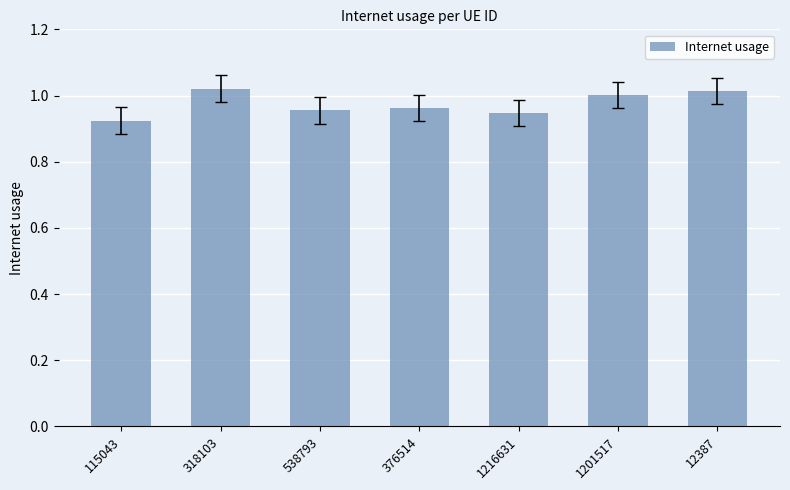

What is the sum of the values at 318103 and 12387?

2.0